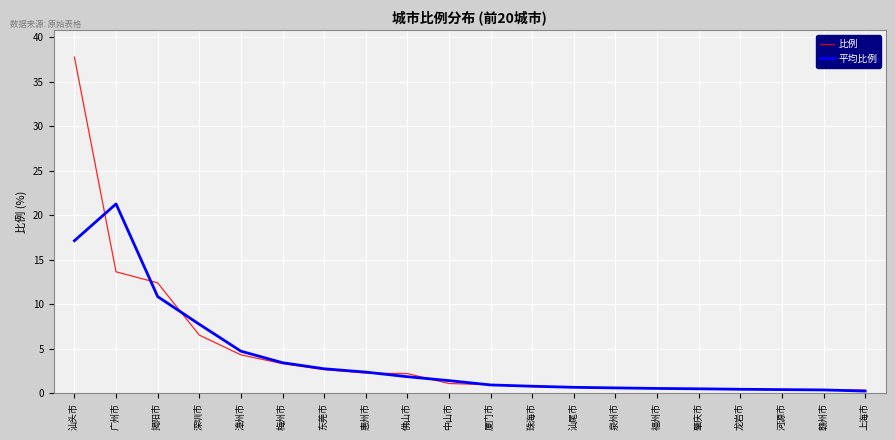

Where does the 比例 series first go above 1?

汕头市